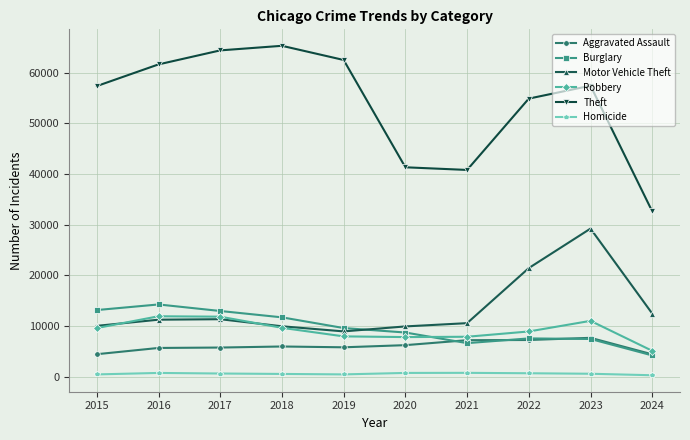

What is the highest value of the Theft series?

65289